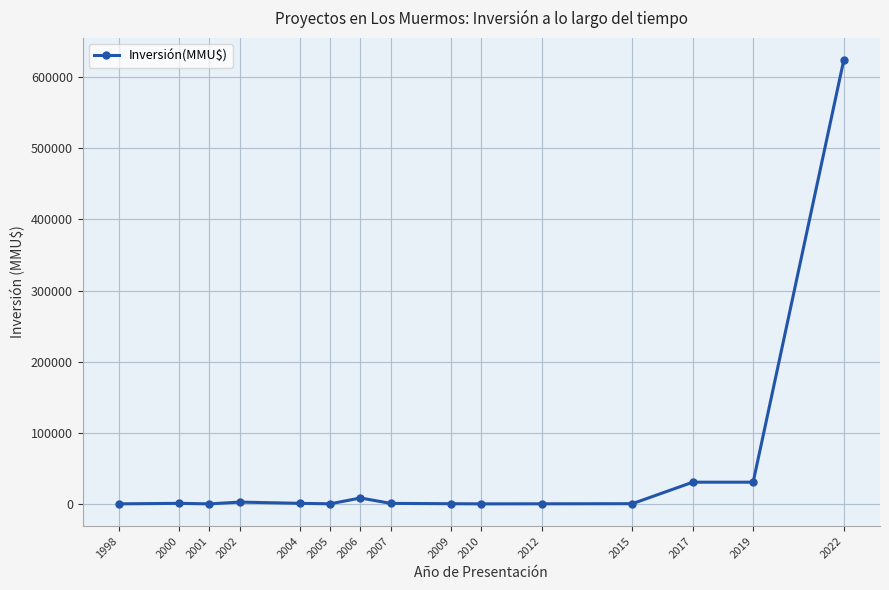

Does the chart display data point markers on the line(s)?

Yes